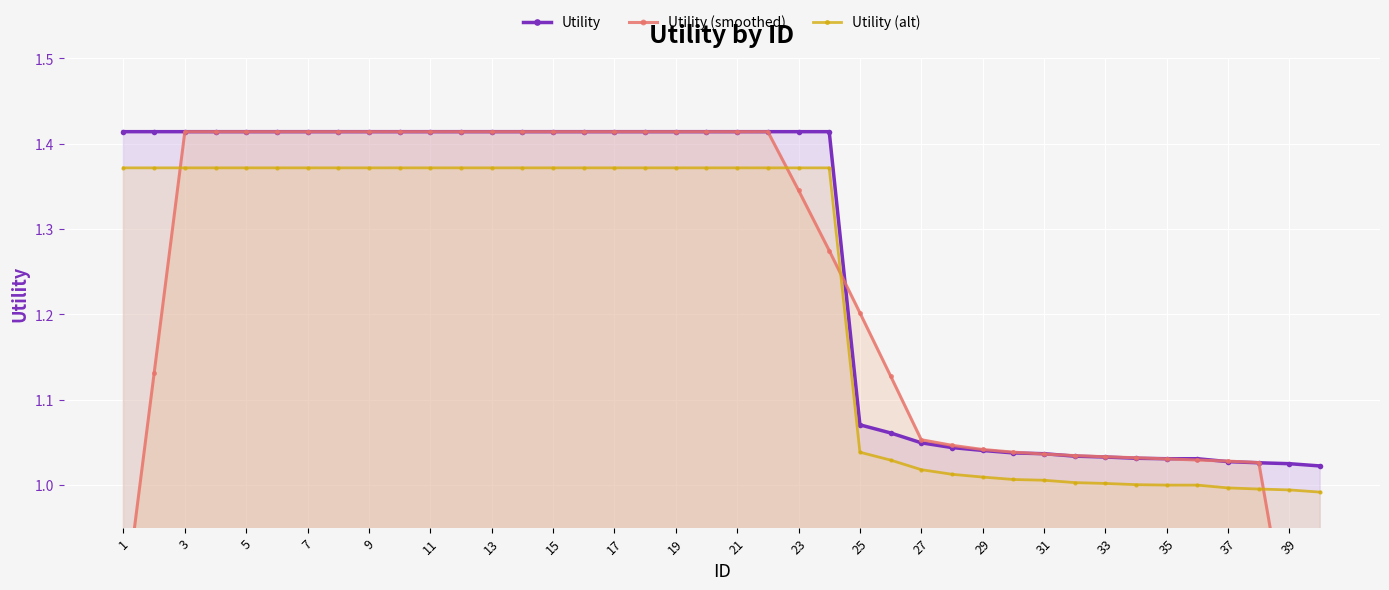

At which label does Utility reach its peak?

1